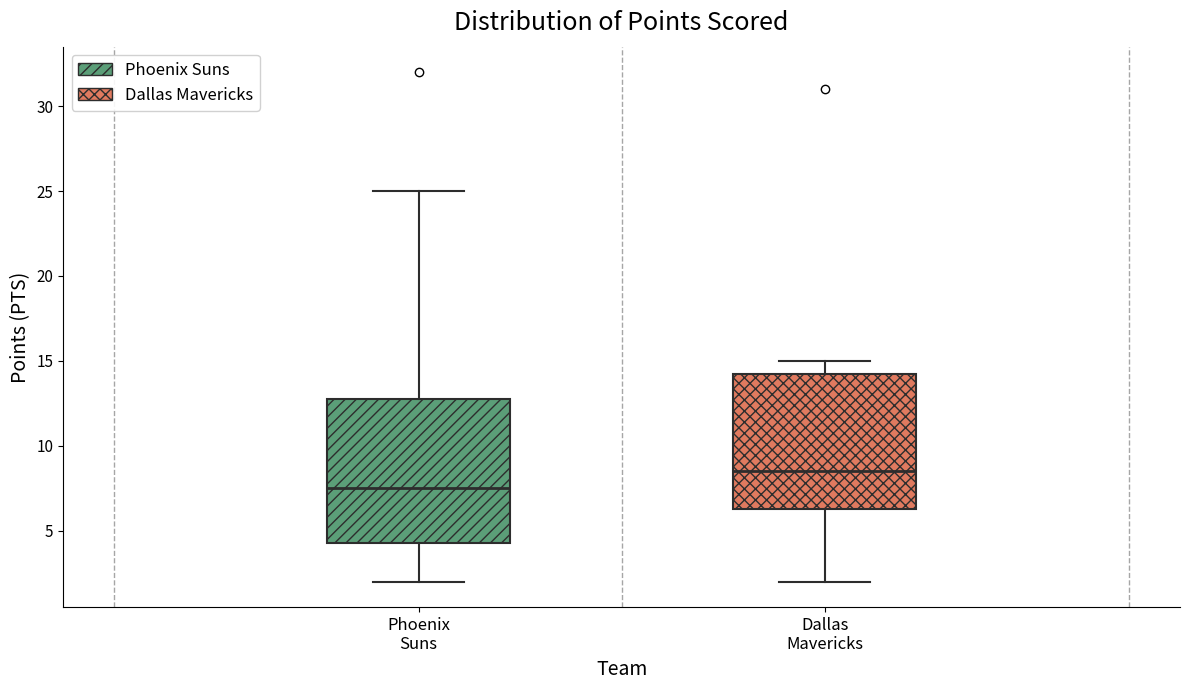

Reading left to right, transcribe this box plot: for each box, give where its median line is, the range the box spans, and where its two whiskers end, as read against the y-axis. The values are not printed on the chart, so give them approximately, as read against the axis.

Phoenix Suns: median 7.5, box 4.5 to 13.0, whiskers 2.0 to 25.0
Dallas Mavericks: median 8.5, box 6.5 to 14.5, whiskers 2.0 to 15.0